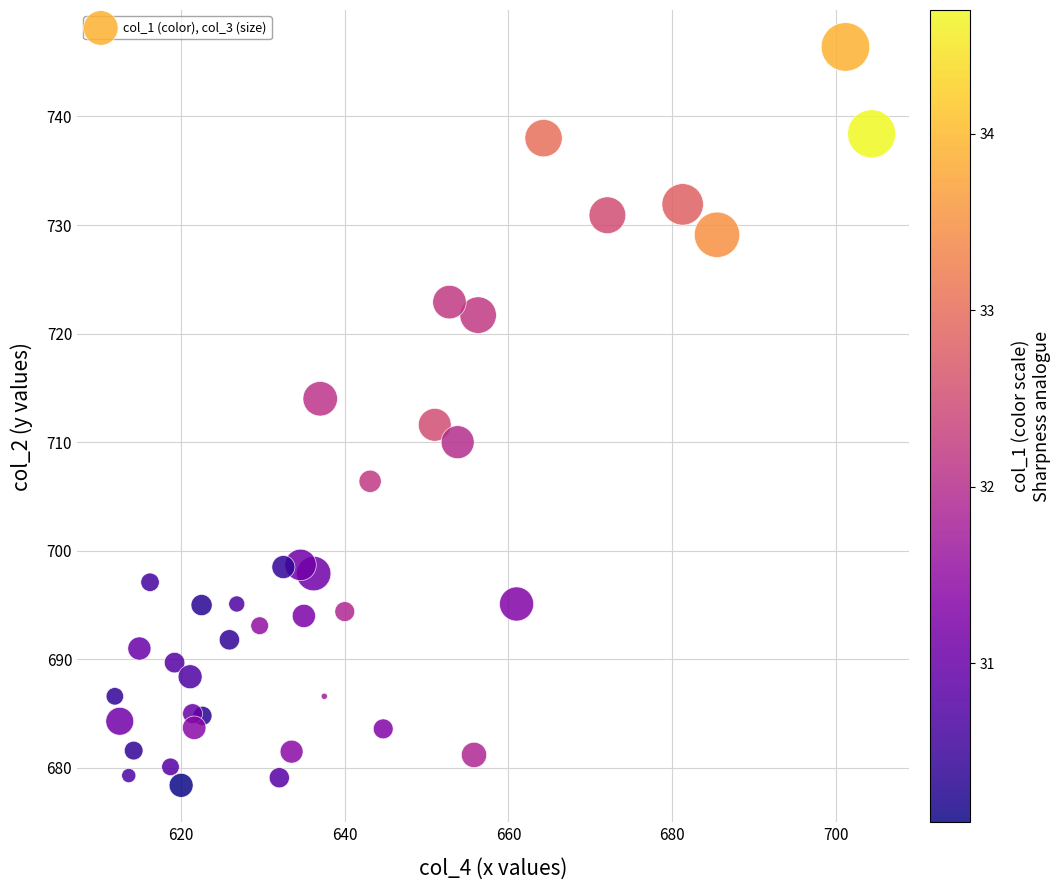

What is the range of Y values (max minus min)?

68.0